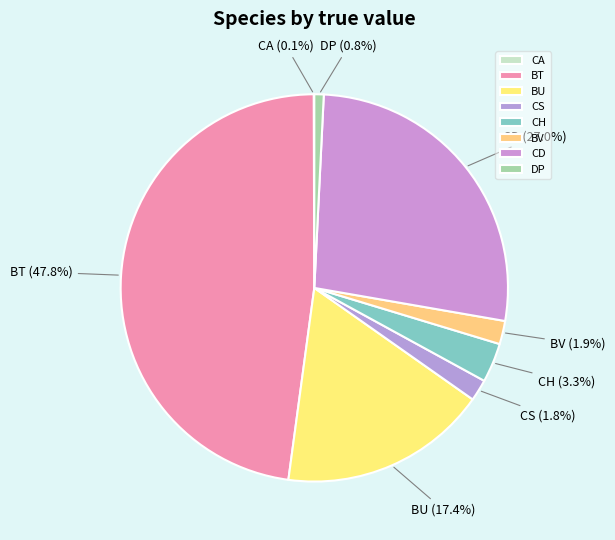

Which has a higher value, BU or DP?

BU